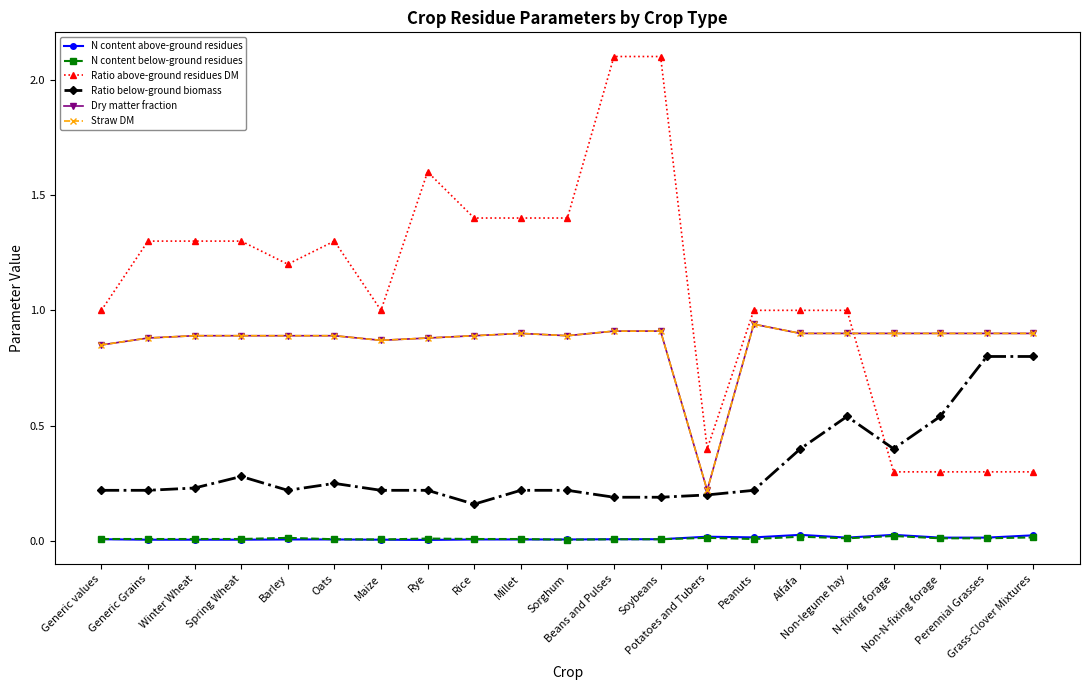

Is this an area chart (filled region under the line)?

No